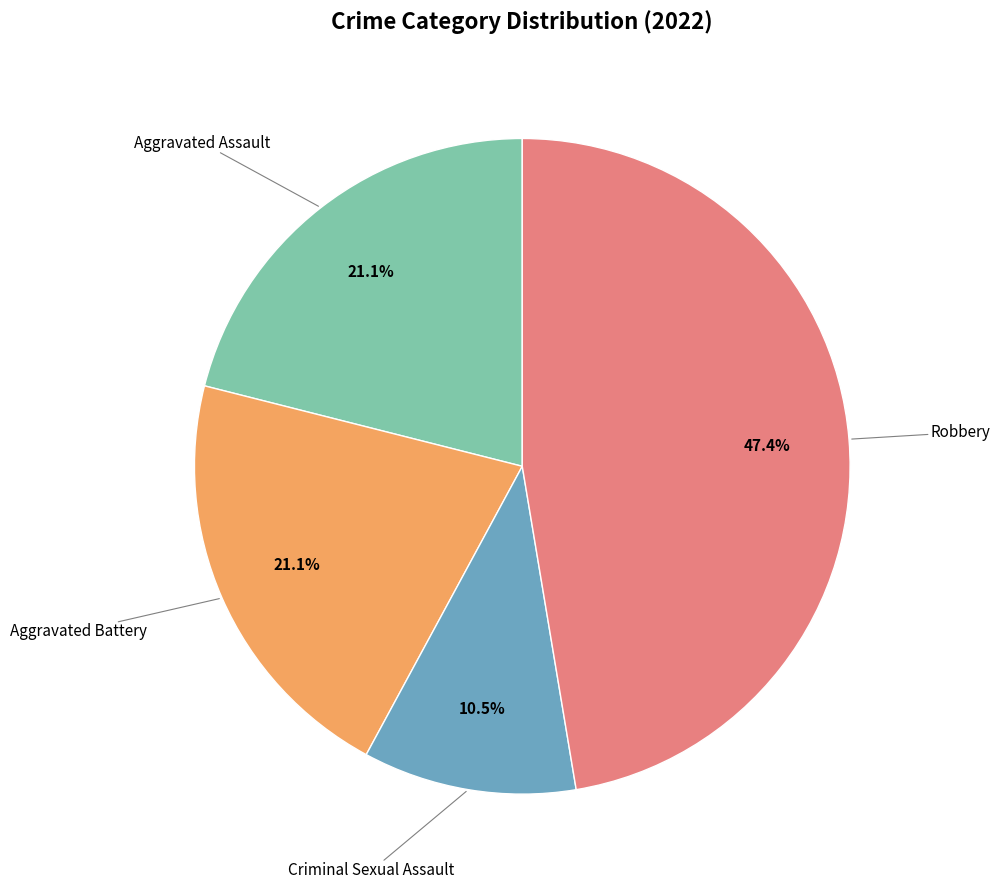

Does any single category account for the majority?

No